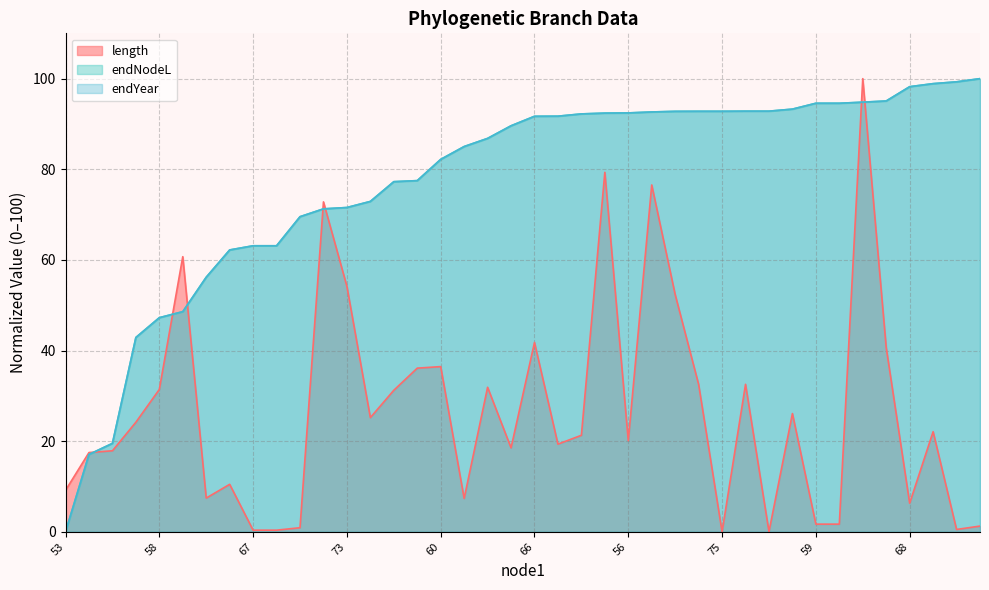

Which has a higher value, 74 or 57?

74